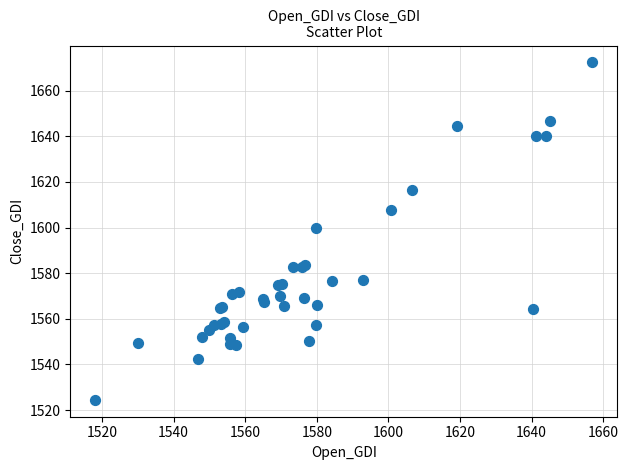

What Y value in the scatter plot is closest to 1598?

1600.0